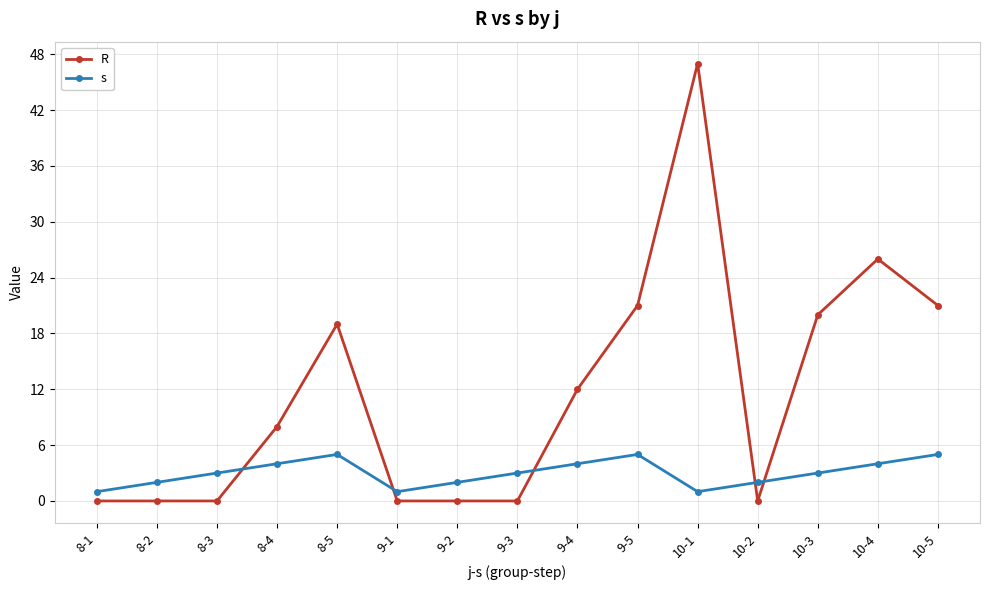

Rank the series by their average value, from lowest to highest.

s, R